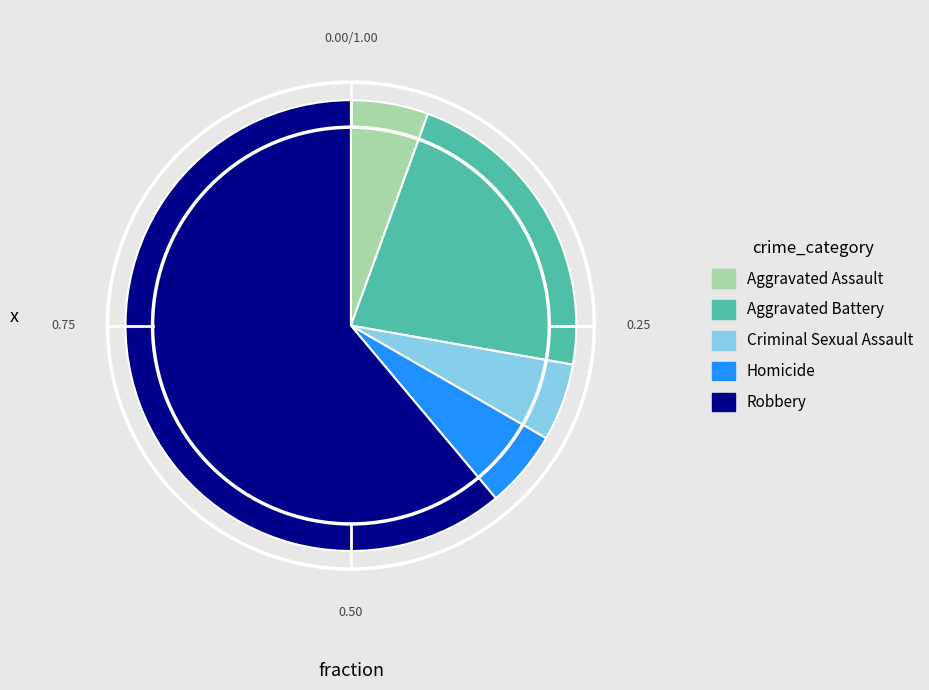

Do Robbery and Aggravated Assault together represent more than half of the pie?

Yes